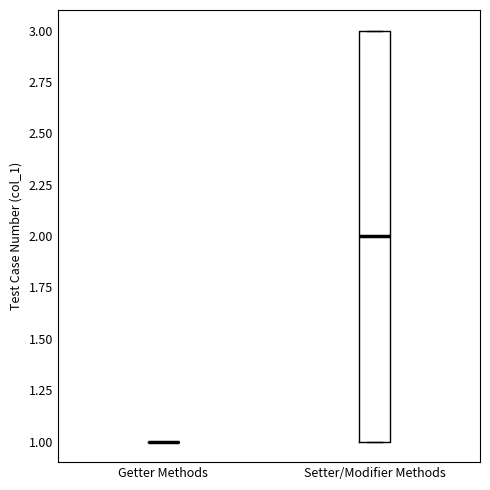

Which box is the tallest, from its lower edge to its upper edge?

Setter/Modifier Methods